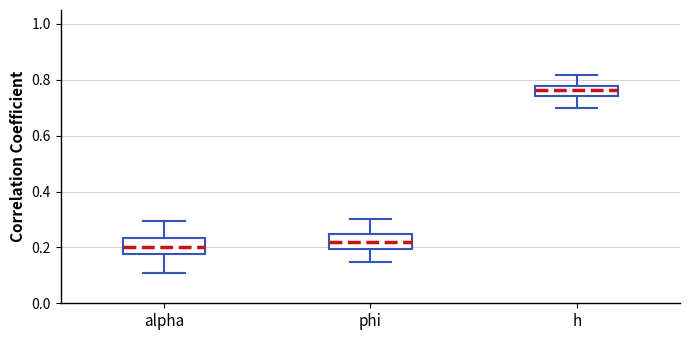

Reading left to right, transcribe this box plot: for each box, give where its median line is, the range the box spans, and where its two whiskers end, as read against the y-axis. The values are not printed on the chart, so give them approximately, as read against the axis.

alpha: median 0.20, box 0.18 to 0.24, whiskers 0.10 to 0.30
phi: median 0.22, box 0.20 to 0.24, whiskers 0.14 to 0.30
h: median 0.76, box 0.74 to 0.78, whiskers 0.70 to 0.82